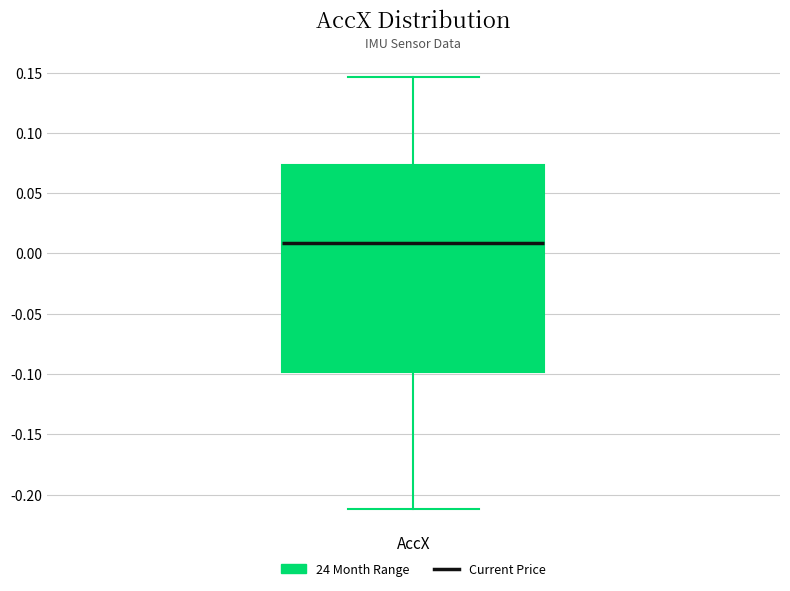

Transcribe this box plot: give where the median line is, the range the box spans, and where the two whiskers end, as read against the y-axis. The values are not printed on the chart, so give them approximately, as read against the axis.

median 0.010, box -0.100 to 0.075, whiskers -0.210 to 0.145